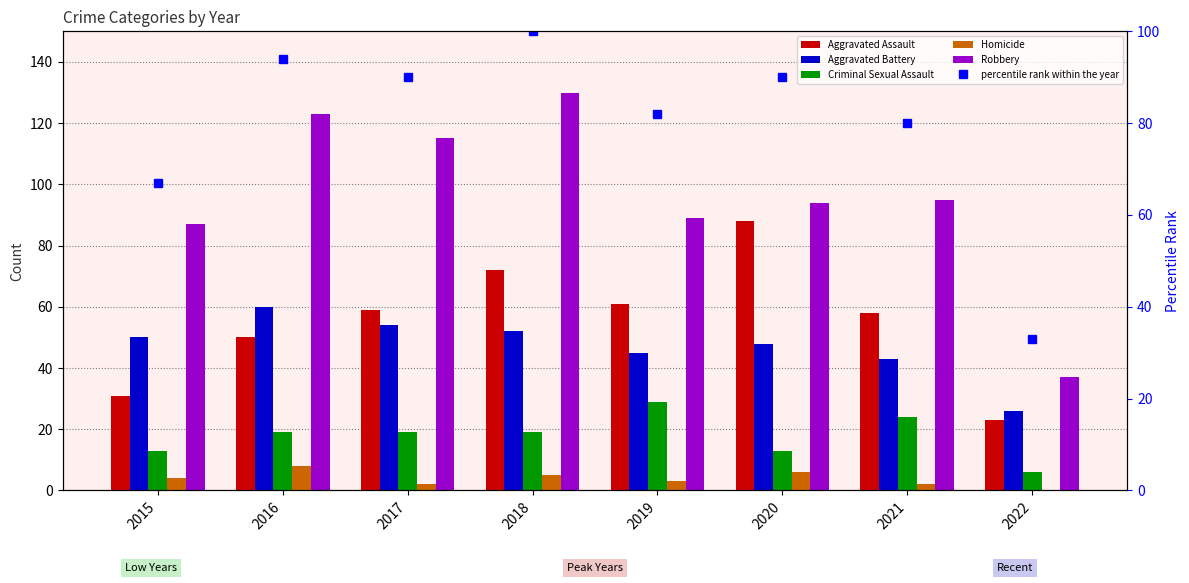

Which series changed the most between 2021 and 2022?

Robbery